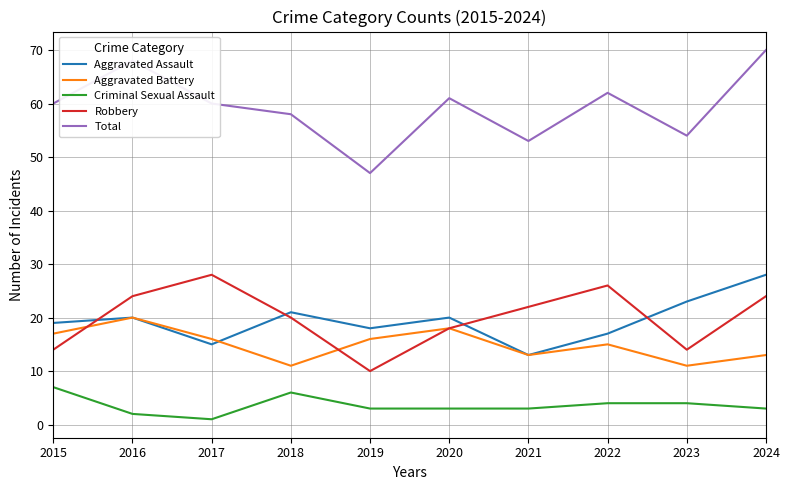

Which category has the lowest value across all series?

2017